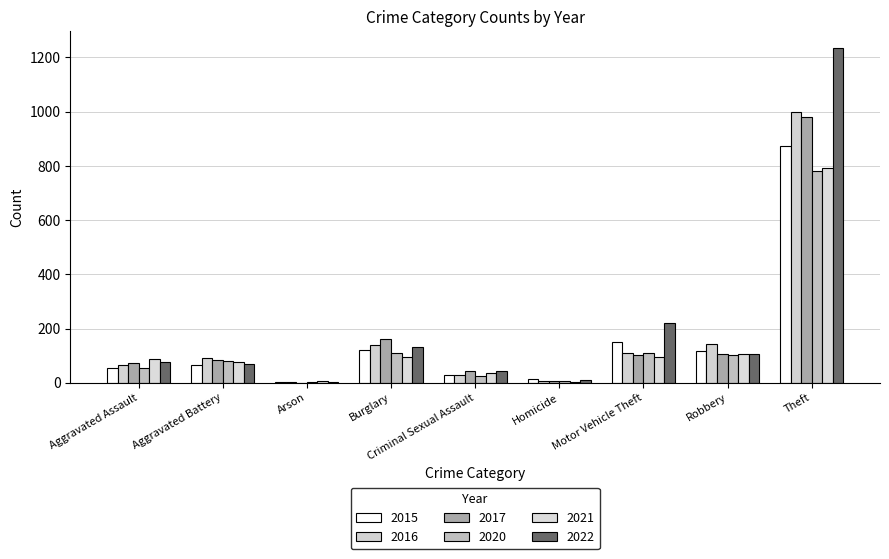

Reading right to left, extract all data points from this chart.

2015: Theft=874	Robbery=117	Motor Vehicle Theft=152	Homicide=13	Criminal Sexual Assault=28	Burglary=121	Arson=2	Aggravated Battery=64	Aggravated Assault=54
2016: Theft=999	Robbery=144	Motor Vehicle Theft=110	Homicide=8	Criminal Sexual Assault=28	Burglary=139	Arson=2	Aggravated Battery=93	Aggravated Assault=66
2017: Theft=979	Robbery=105	Motor Vehicle Theft=104	Homicide=5	Criminal Sexual Assault=44	Burglary=162	Arson=1	Aggravated Battery=83	Aggravated Assault=72
2020: Theft=782	Robbery=102	Motor Vehicle Theft=109	Homicide=6	Criminal Sexual Assault=26	Burglary=110	Arson=4	Aggravated Battery=82	Aggravated Assault=56
2021: Theft=791	Robbery=105	Motor Vehicle Theft=96	Homicide=2	Criminal Sexual Assault=36	Burglary=95	Arson=8	Aggravated Battery=75	Aggravated Assault=86
2022: Theft=1235	Robbery=108	Motor Vehicle Theft=219	Homicide=9	Criminal Sexual Assault=43	Burglary=132	Arson=4	Aggravated Battery=71	Aggravated Assault=78